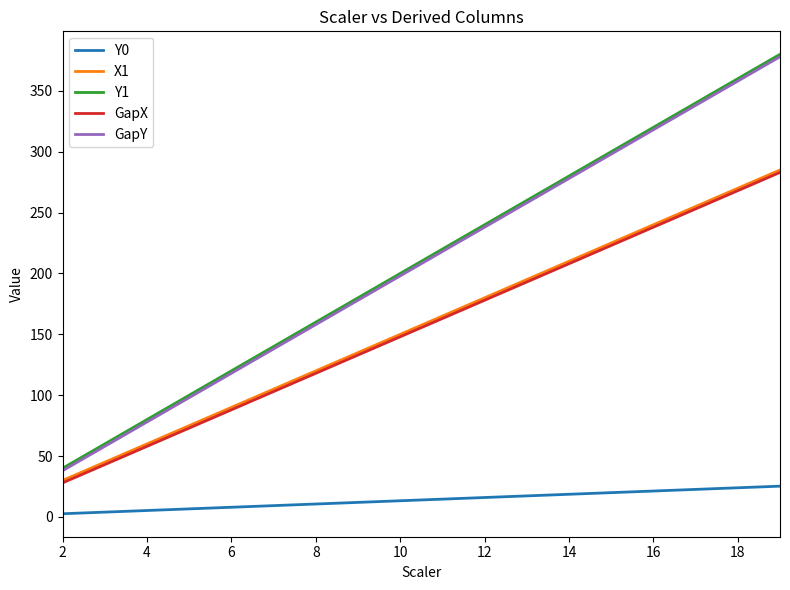

What are all the series names shown in the legend?

Y0, X1, Y1, GapX, GapY